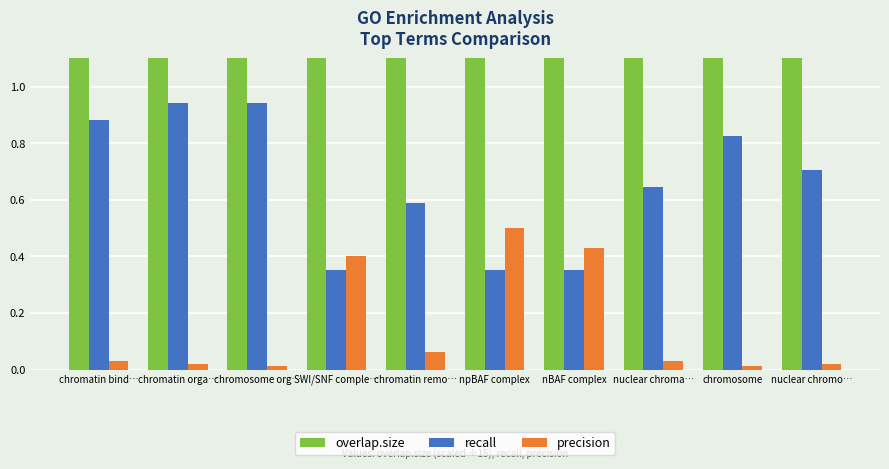

What is the maximum value for overlap.size?

16.0